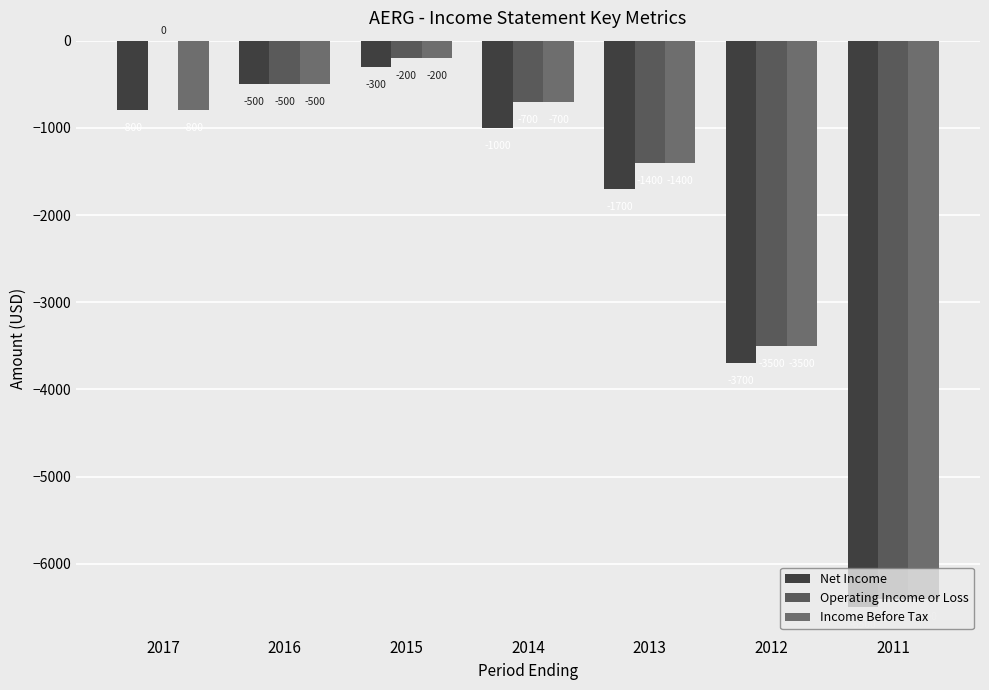

Reading right to left, list all the values displayed in this chart.

Net Income: 2011=-6500	2012=-3700	2013=-1700	2014=-1000	2015=-300	2016=-500	2017=-800
Operating Income or Loss: 2011=-6400	2012=-3500	2013=-1400	2014=-700	2015=-200	2016=-500	2017=0
Income Before Tax: 2011=-6400	2012=-3500	2013=-1400	2014=-700	2015=-200	2016=-500	2017=-800